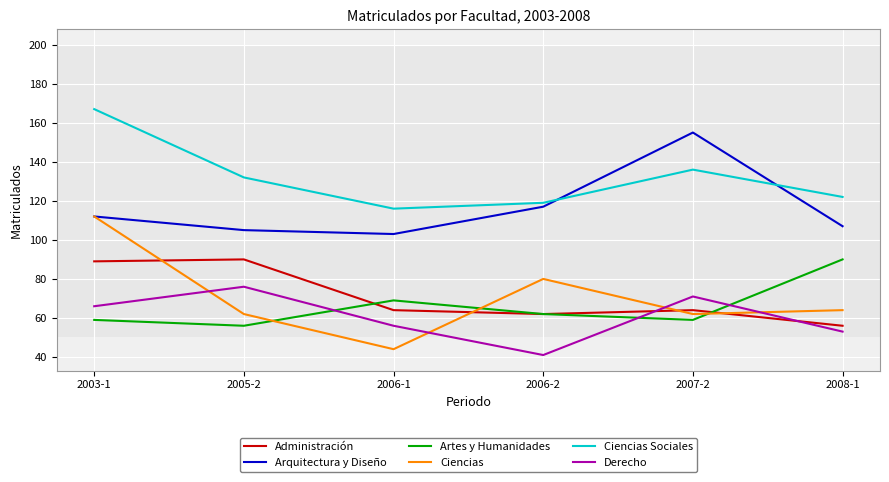

True or false: Arquitectura y Diseño has more than 0 points higher than both neighbors.

True